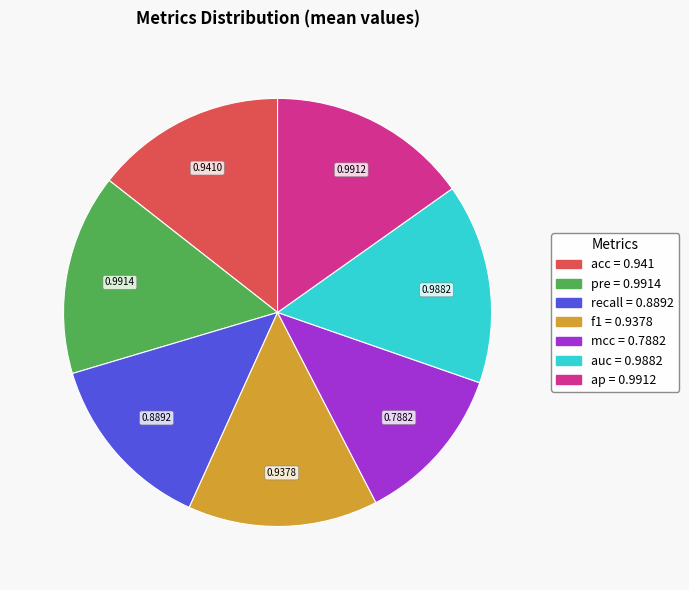

Between auc and acc, which is larger?

auc